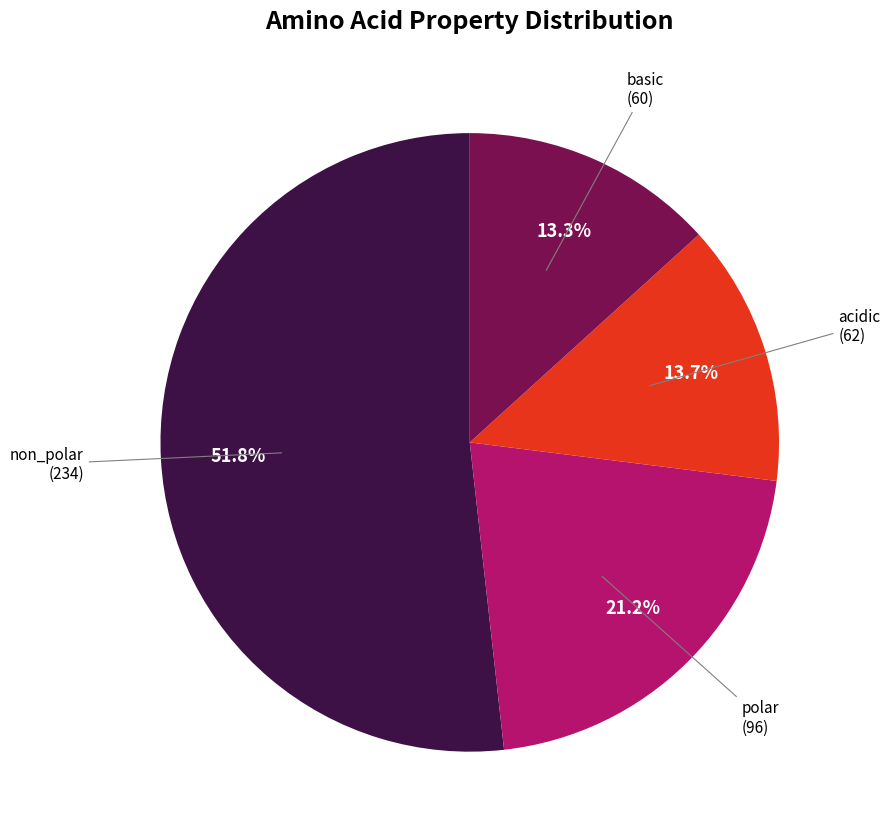

Is there any slice that represents more than half of the pie?

Yes